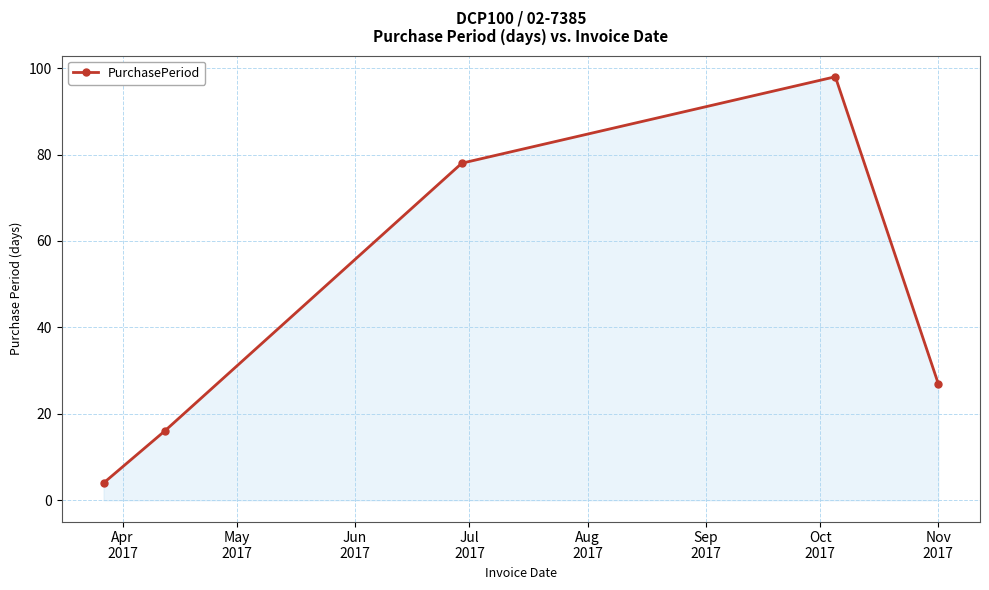

What is the value of the 1st point from the left?

4